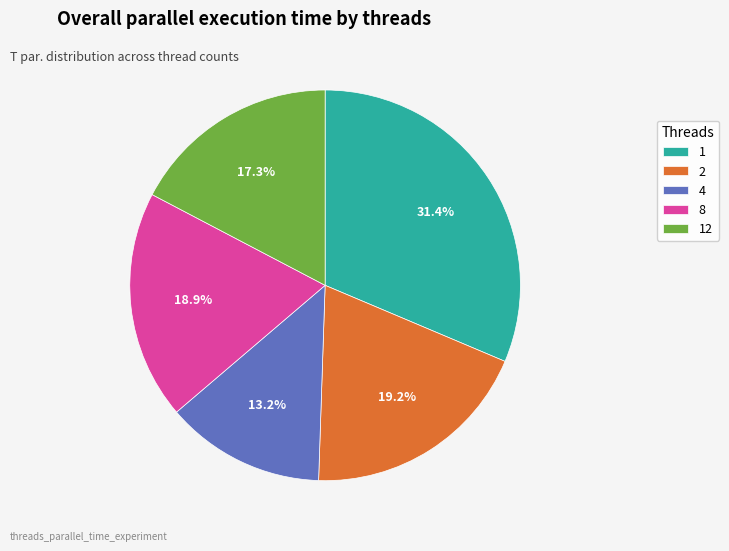

Which category has the biggest portion of the pie?

1